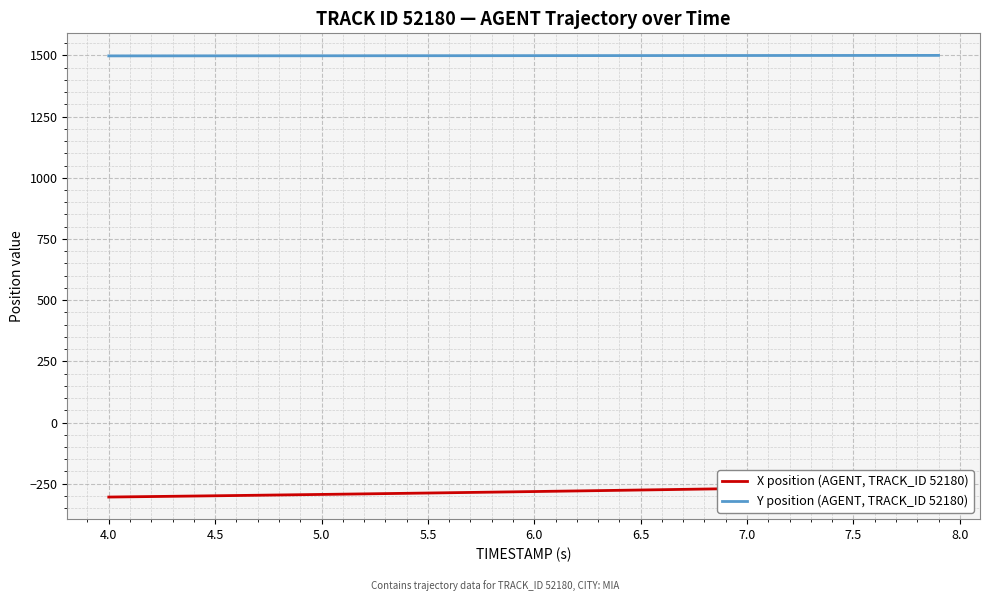

What are all the series names shown in the legend?

X position (AGENT, TRACK_ID 52180), Y position (AGENT, TRACK_ID 52180)